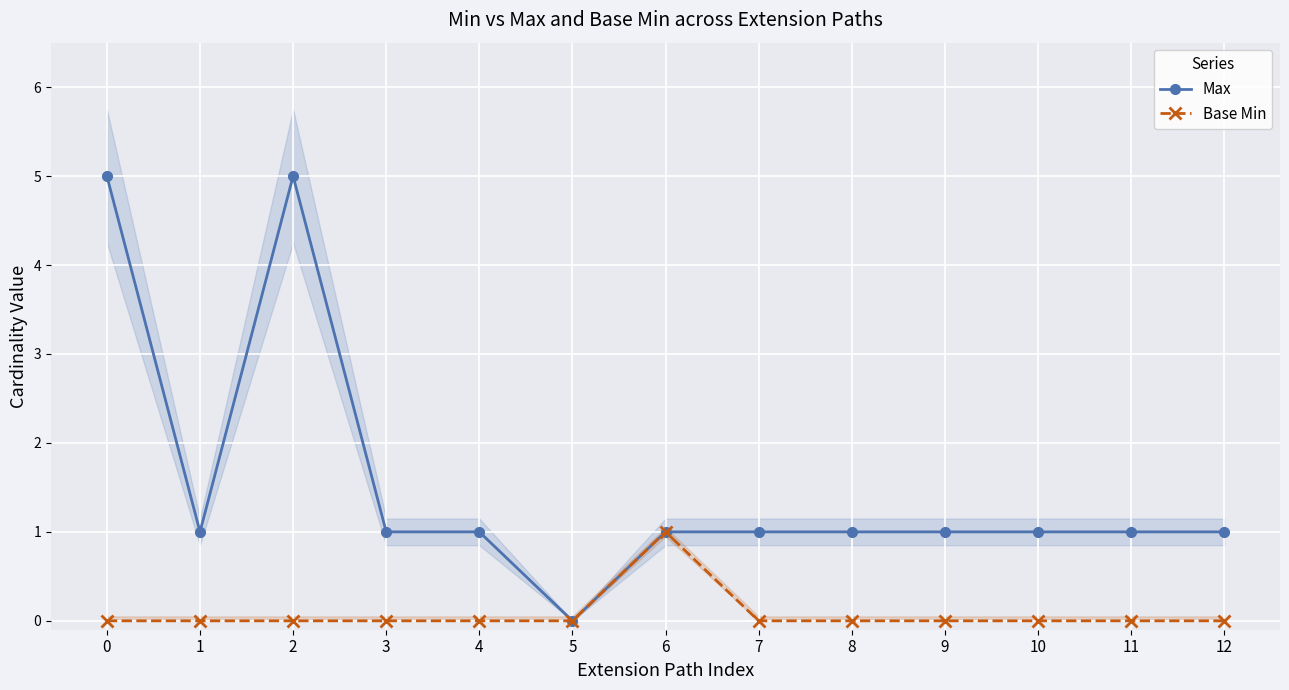

Reading right to left, list all the values displayed in this chart.

Max: 12=1	11=1	10=1	9=1	8=1	7=1	6=1	5=0	4=1	3=1	2=5	1=1	0=5
Base Min: 12=0	11=0	10=0	9=0	8=0	7=0	6=1	5=0	4=0	3=0	2=0	1=0	0=0